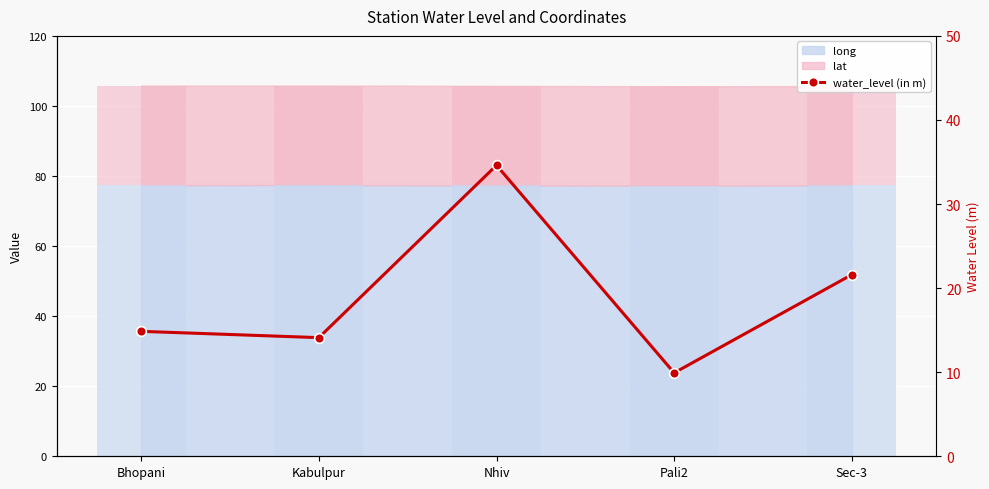

List the labels in order of value, largest first.

Nhiv, Sec-3, Bhopani, Kabulpur, Pali2